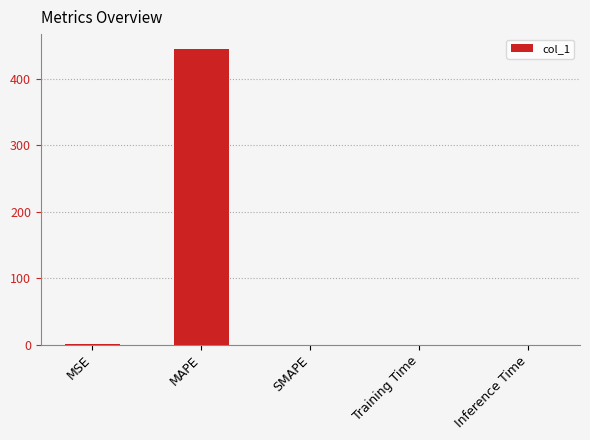

What is the change in value from MSE to SMAPE?

-1.0